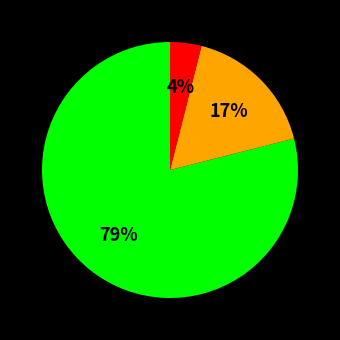

Is there any slice that represents more than half of the pie?

Yes